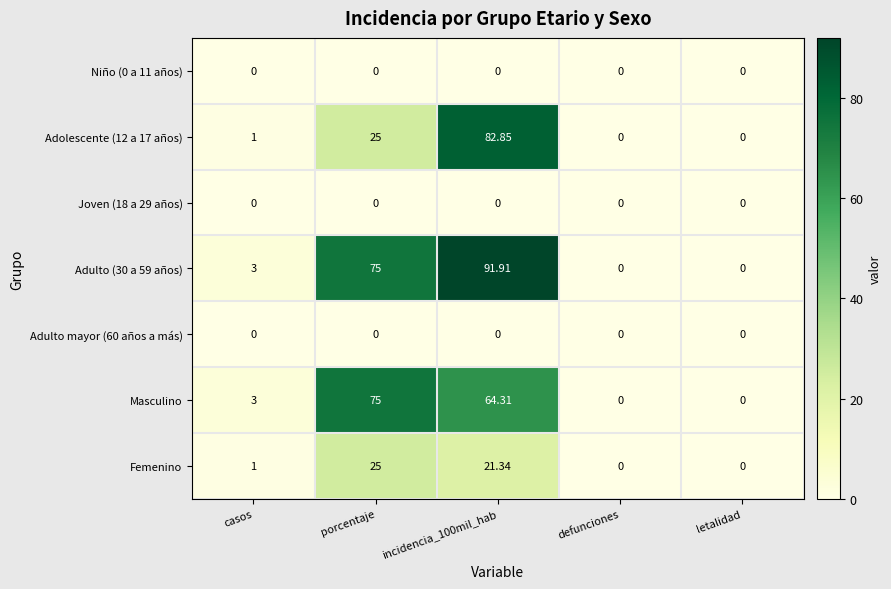

Count the number of categories in the chart.

5